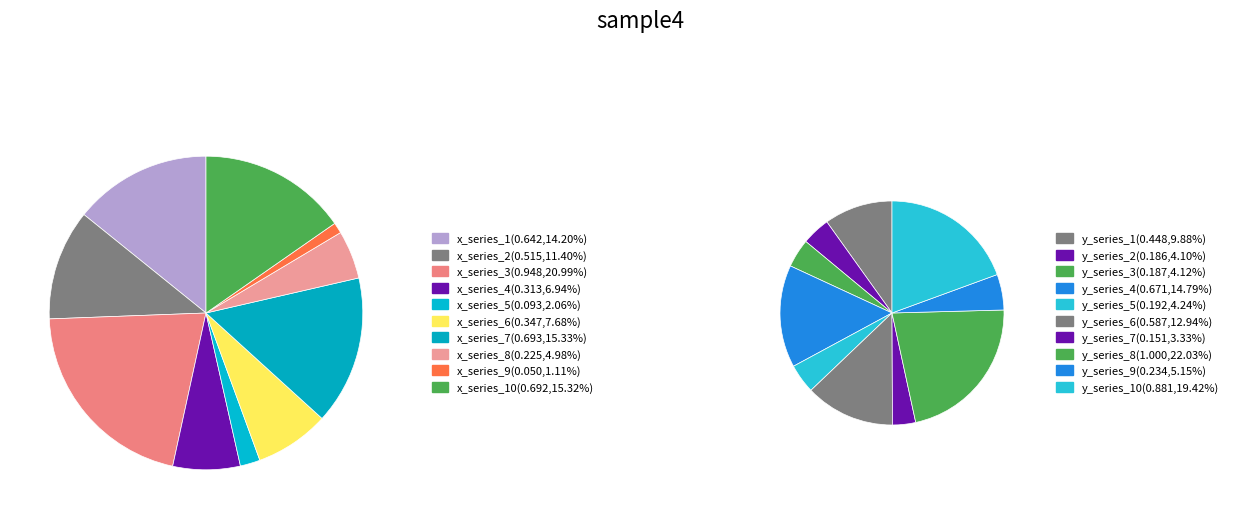

Combined, do 3 and 7 account for over 50%?

No